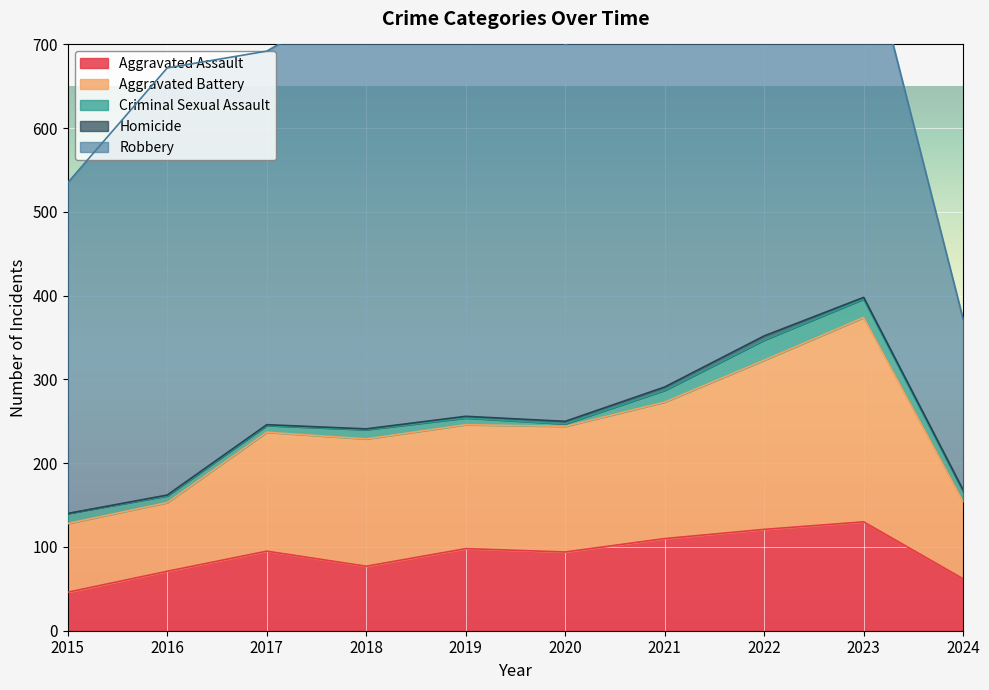

What is the minimum value for Aggravated Assault?

46